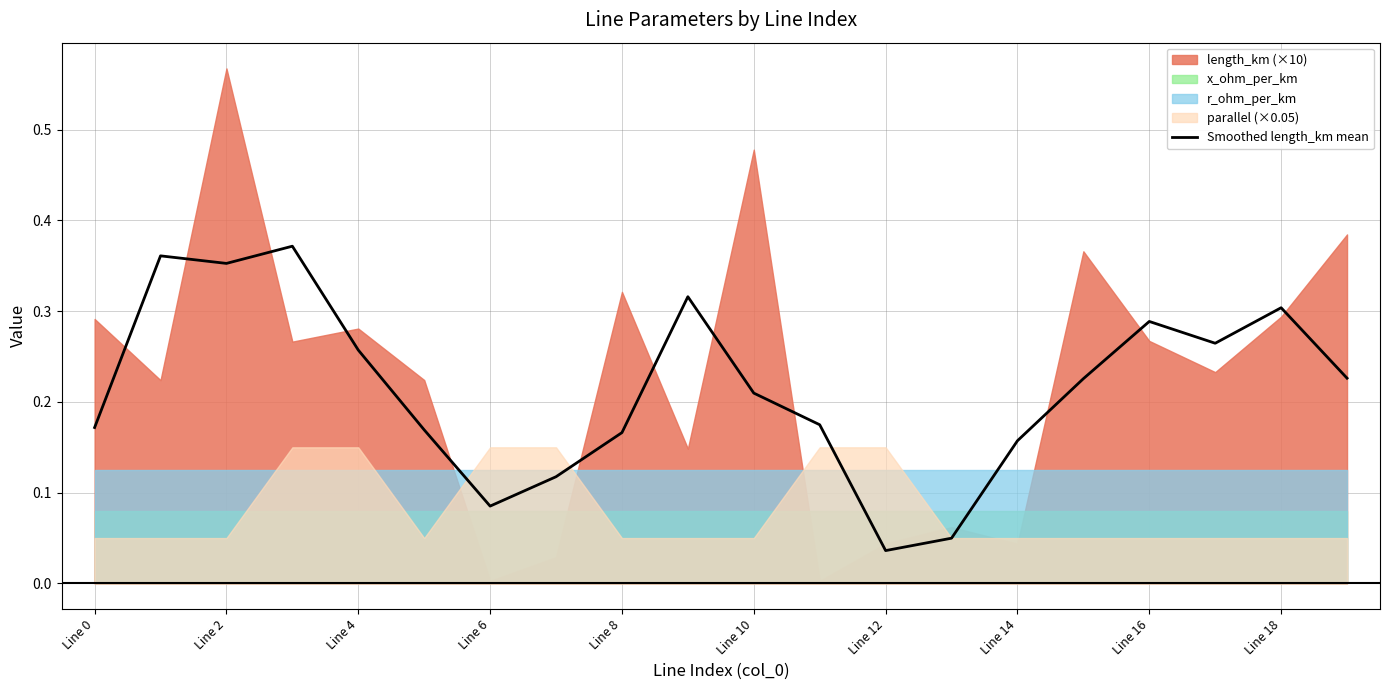

Count the values in the range 0 to 1.

20